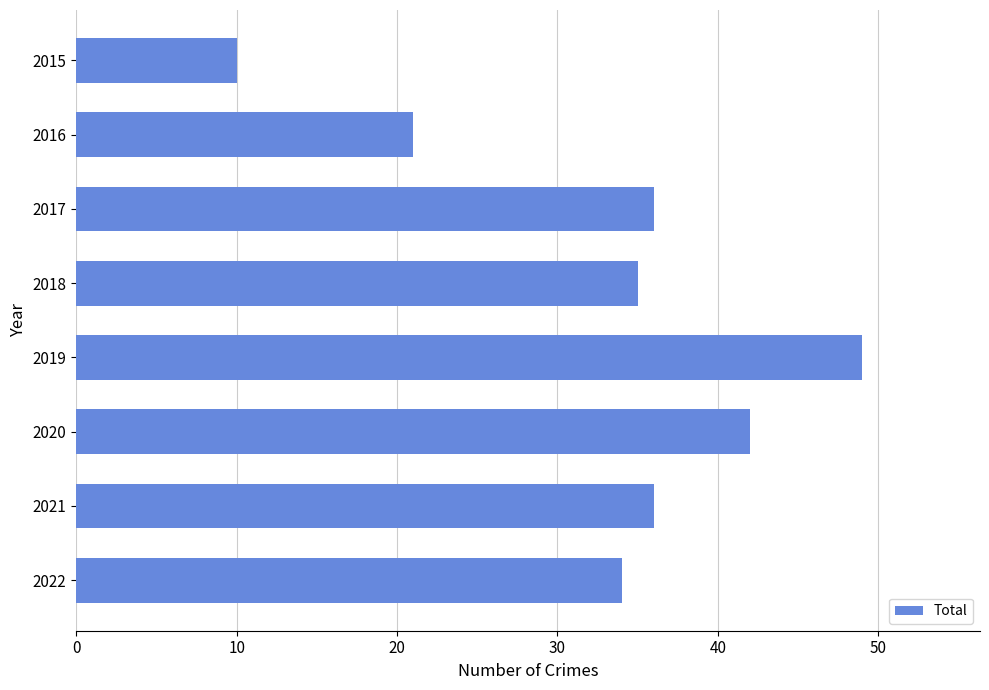

Is it true that the value at 2018 is 49?

False